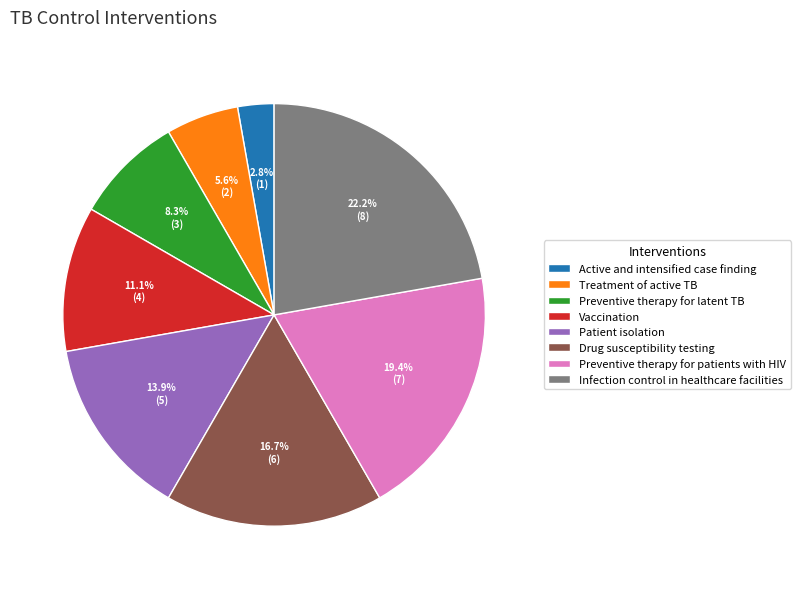

To the nearest percent, what percentage of the pie is Vaccination?

11%